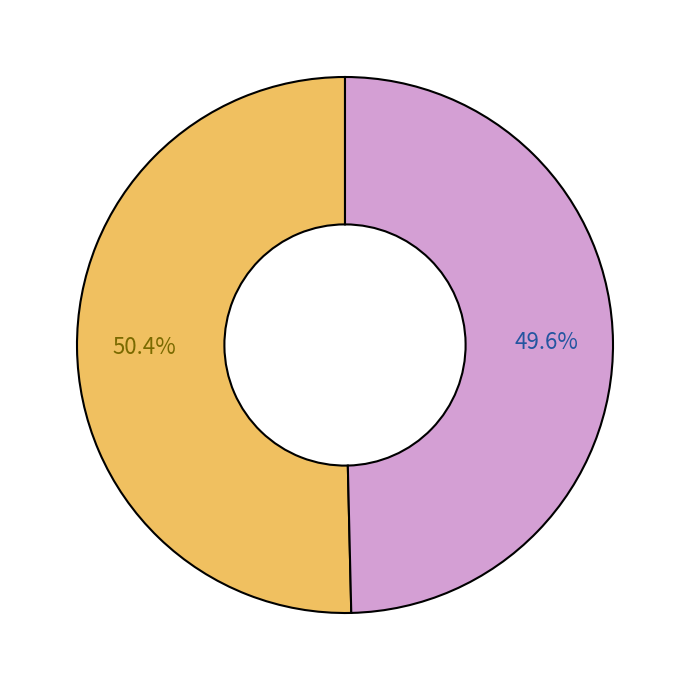

Is there a majority slice in this chart?

Yes